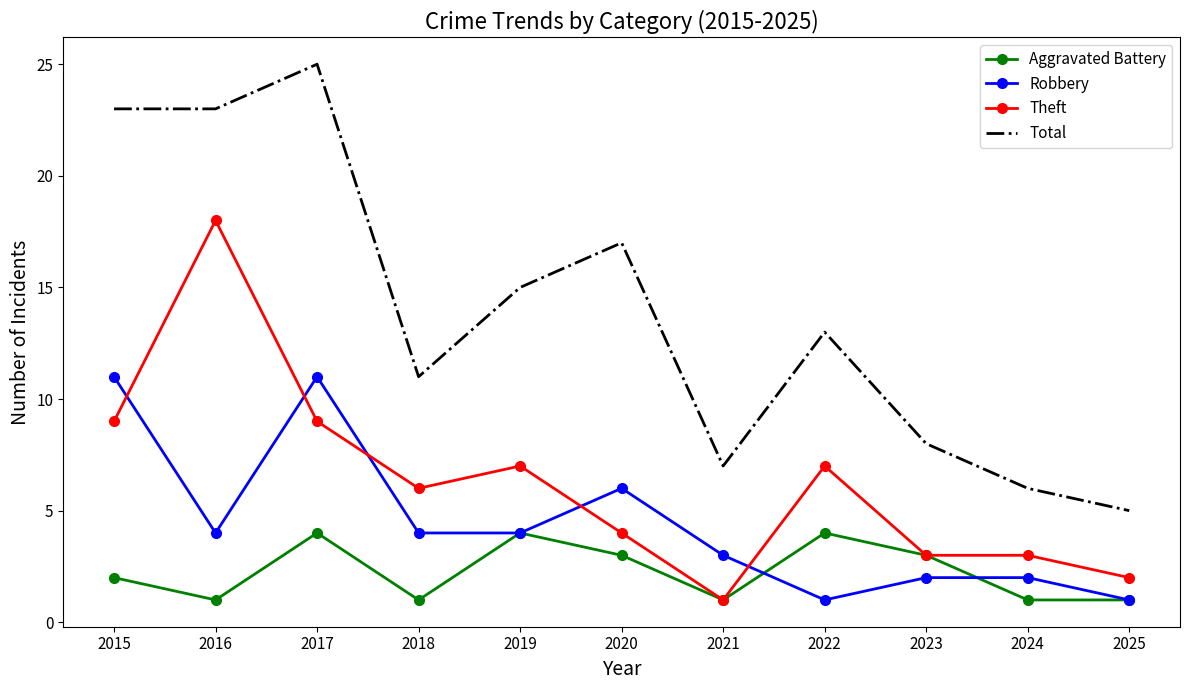

What is the lowest value of the Aggravated Battery series?

1